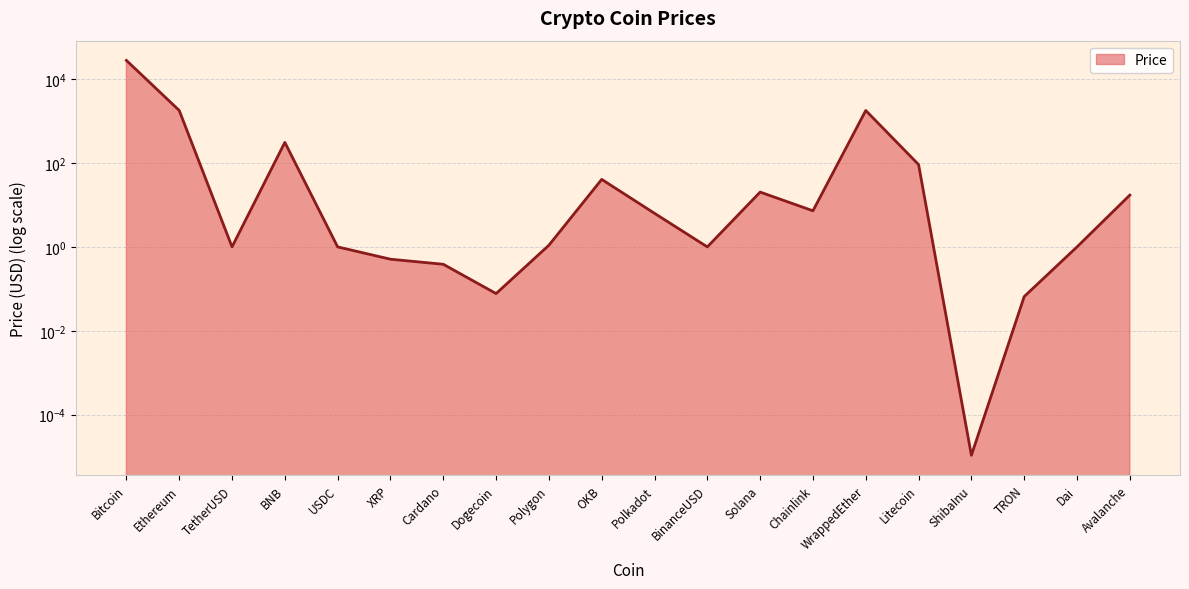

Count the number of categories in the chart.

20